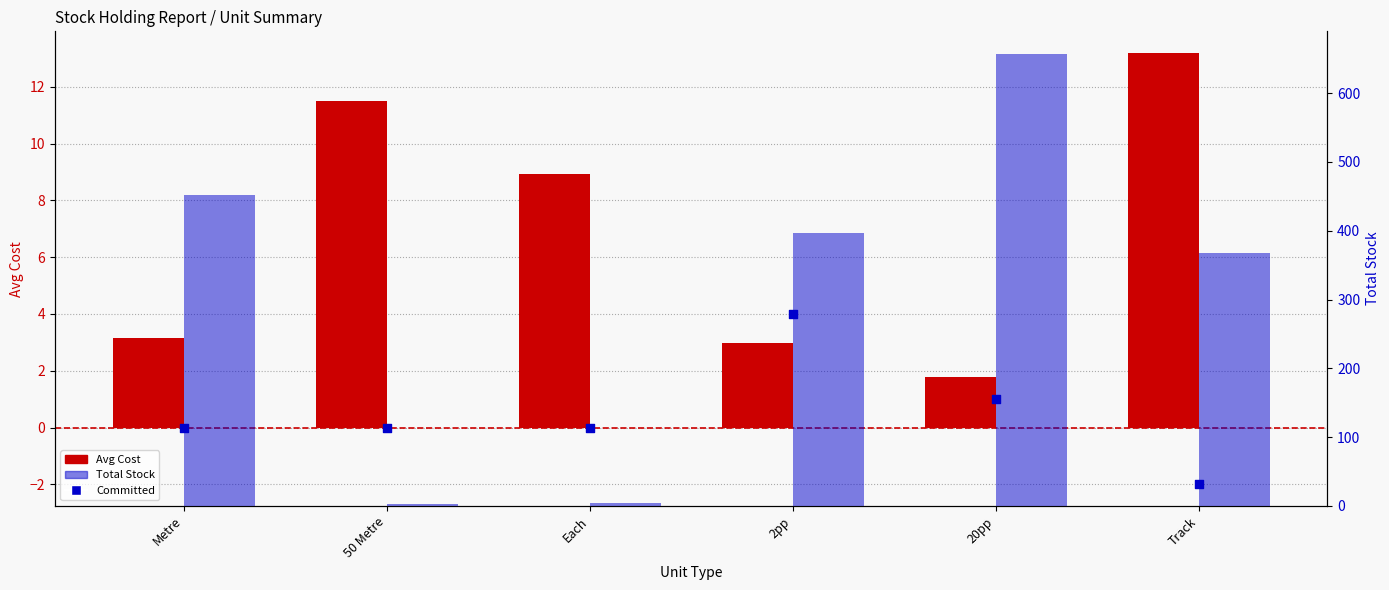

Which series has the largest total across all categories?

Total Stock